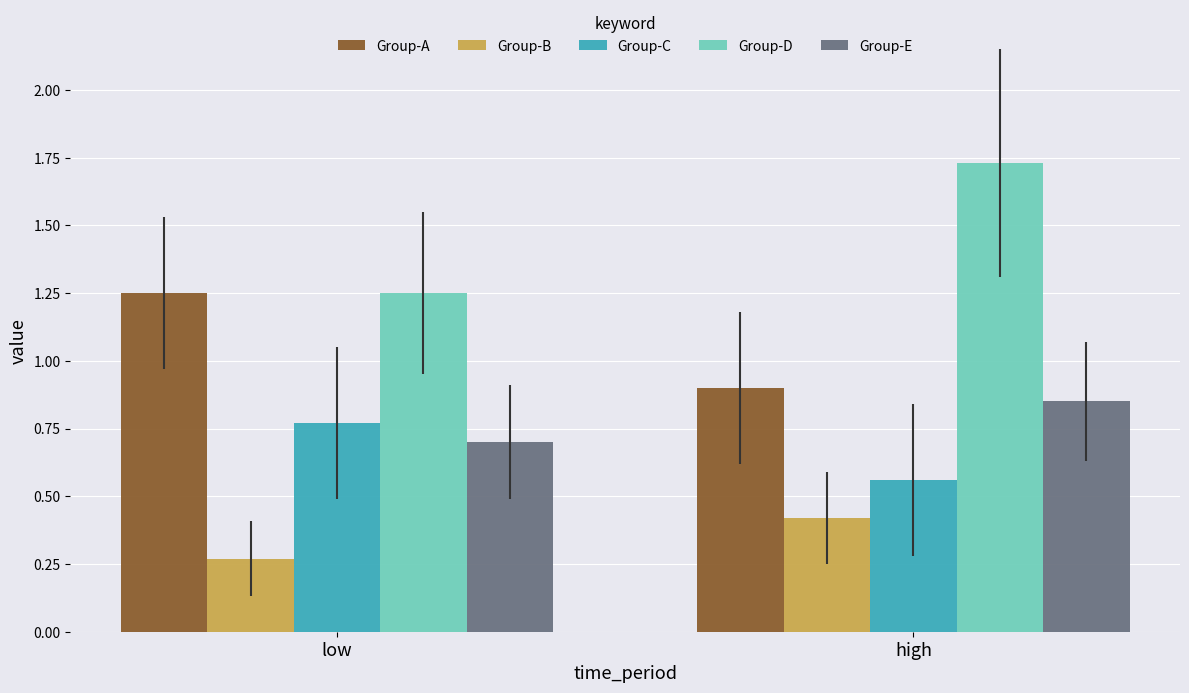

Between low and high, which series saw the biggest shift?

Group-D